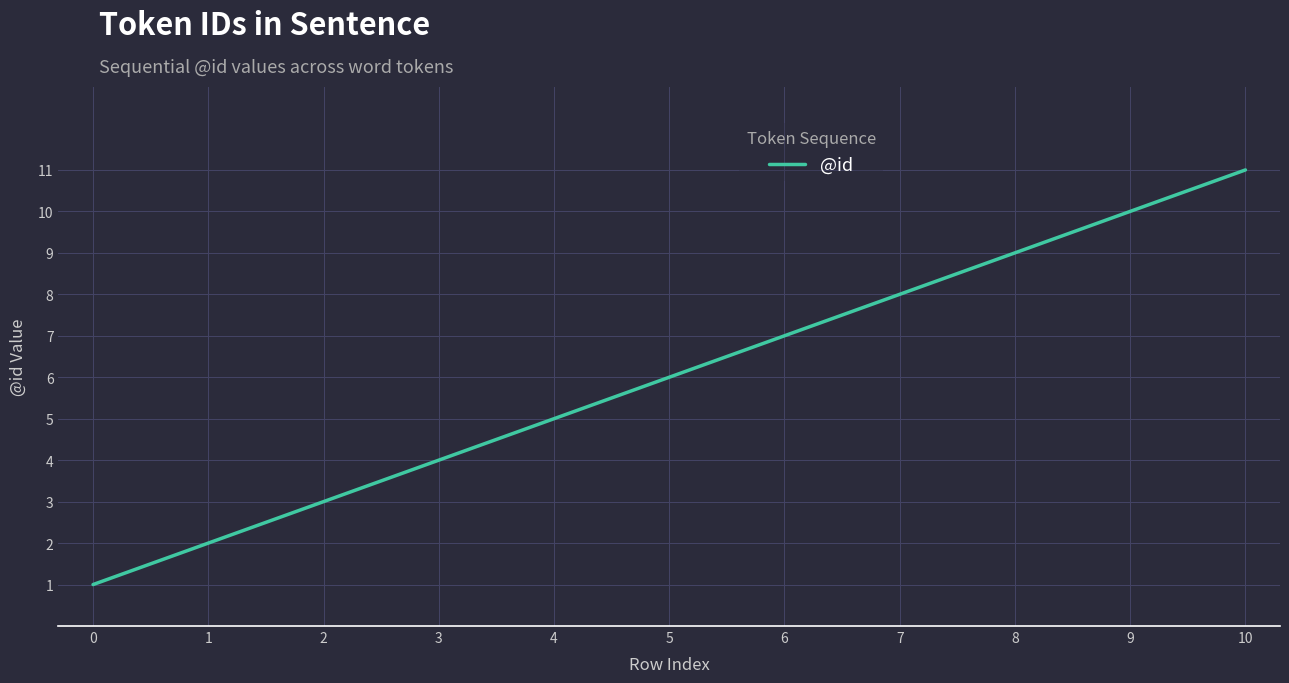

How many lines are shown in the chart?

1